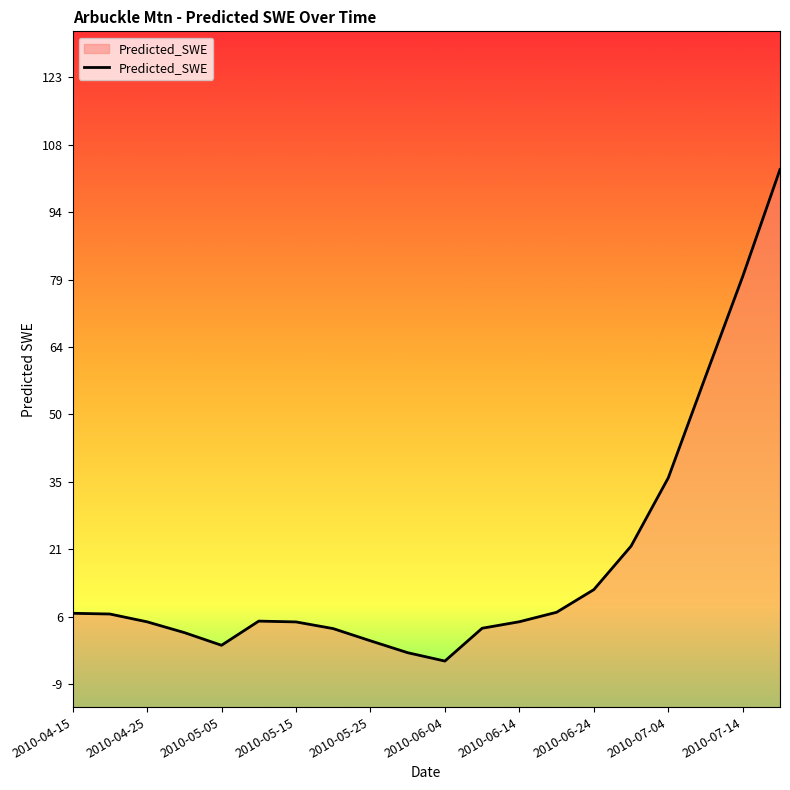

What is the smallest value displayed?

-3.7